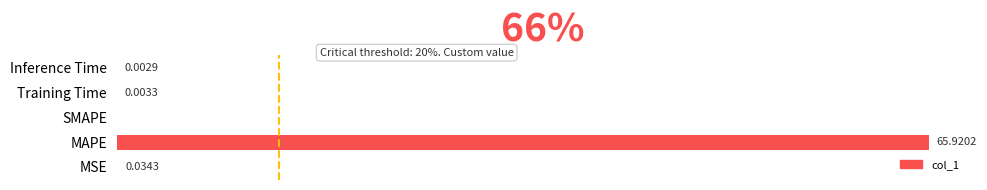

Where is the data nearest to the value 32?

MSE